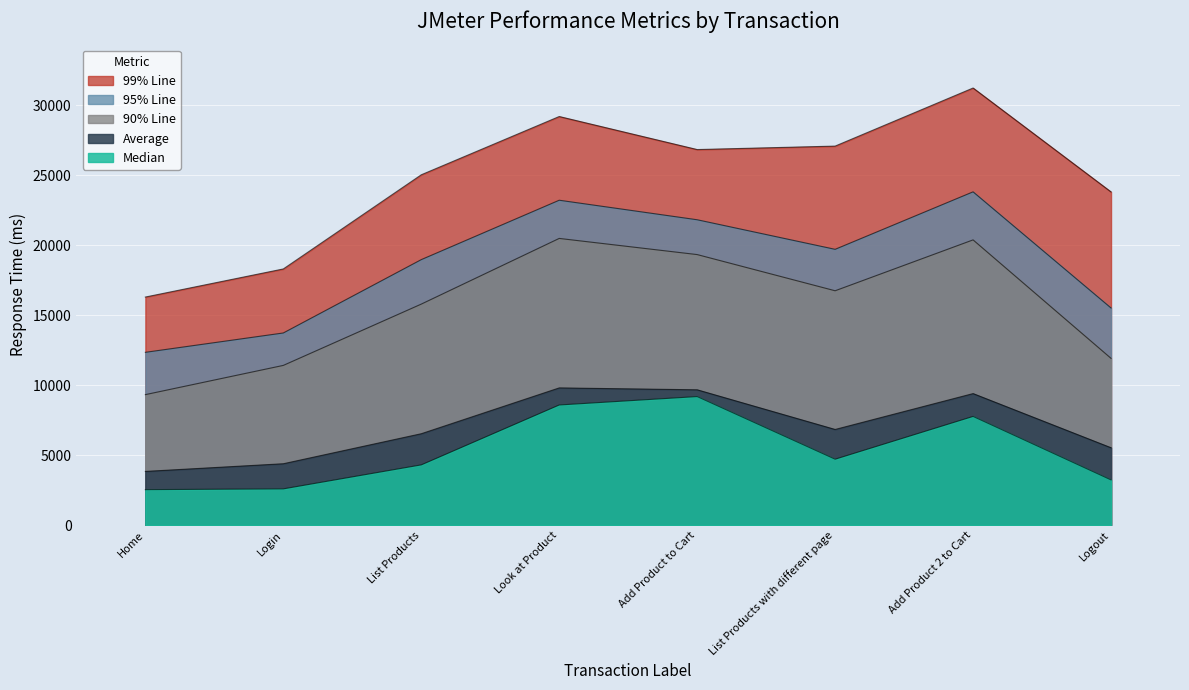

What is the difference between the maximum and minimum values in the 95% Line series?

11463